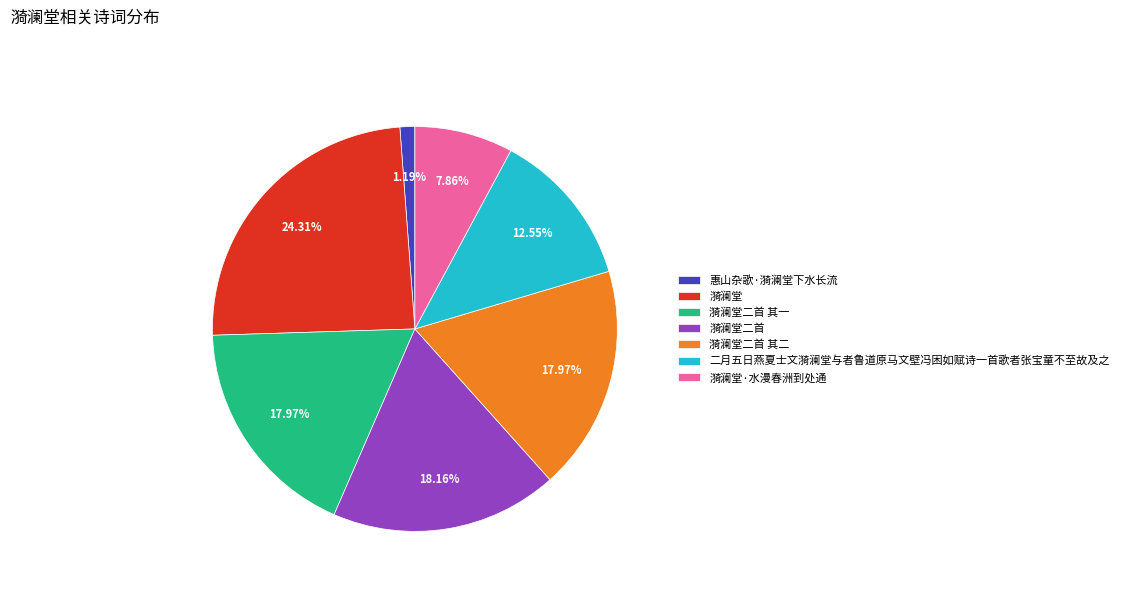

The 漪澜堂二首 slice represents 28% of the pie. True or false?

False